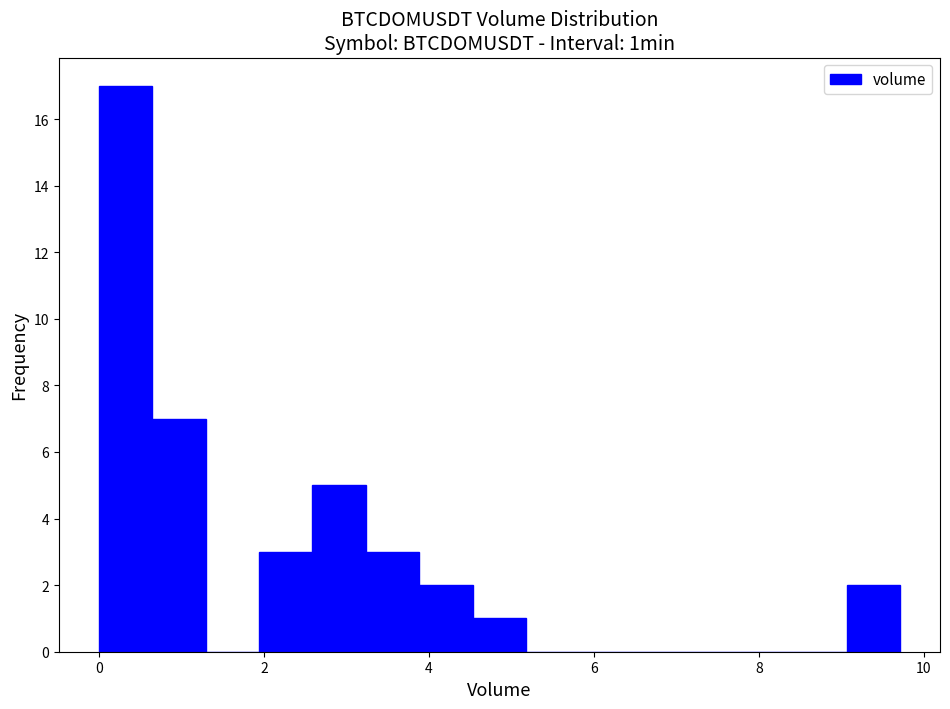

Around what value on the x-axis is the tallest bar? Give the approximate position of its centre, as read against the axis.

0.4